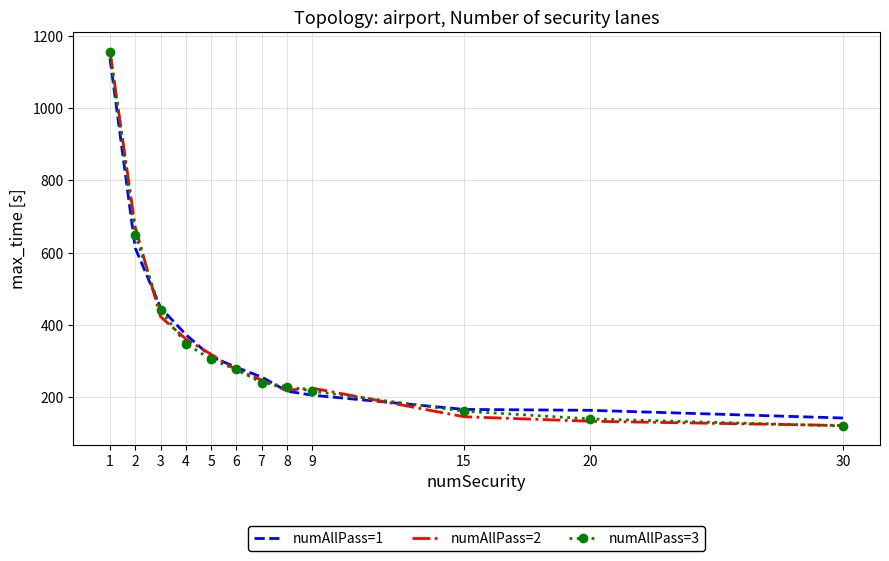

The value of numAllPass=2 at 15 is 146.8. True or false?

True